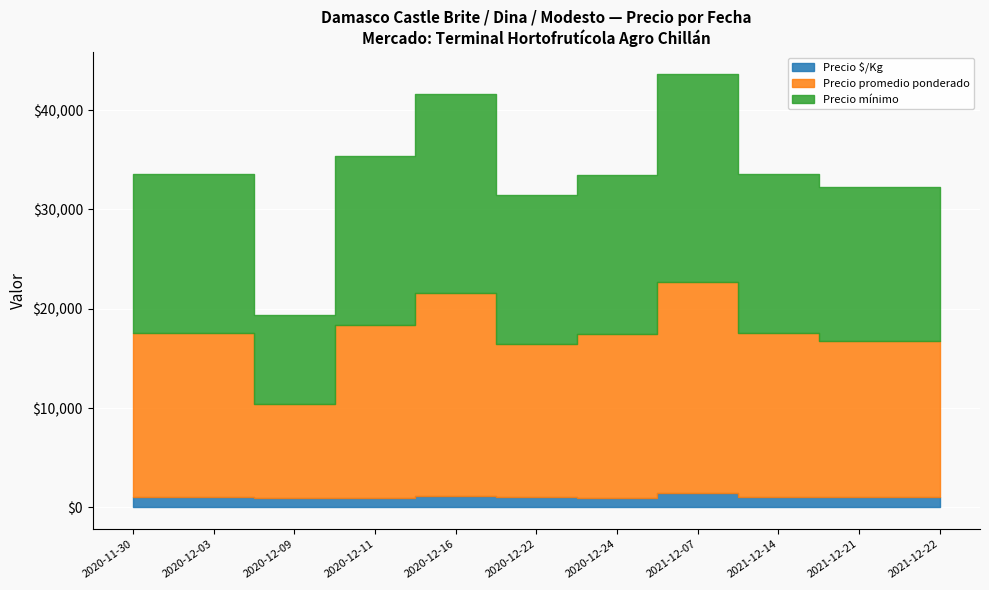

True or false: Precio $/Kg and Precio mínimo intersect in this chart.

False